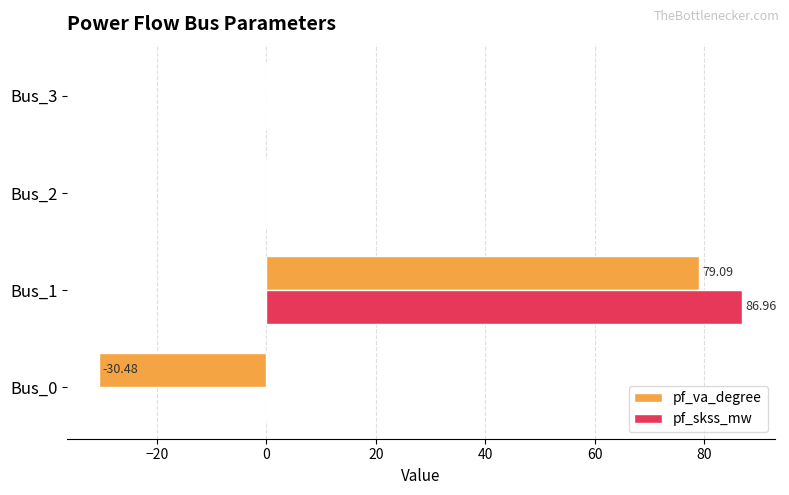

At which category is the sum across all series the highest?

Bus_1